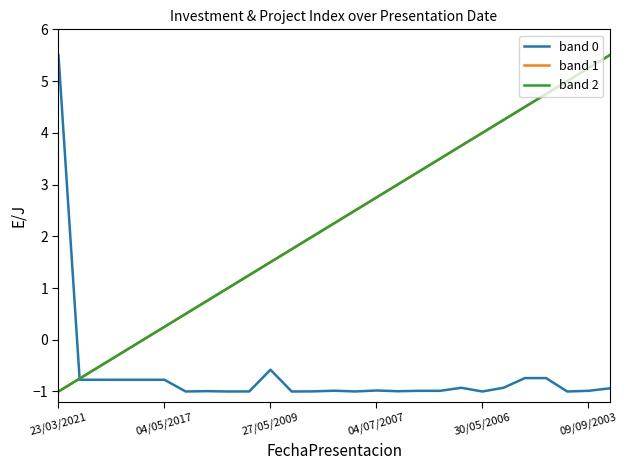

What is the sum of all band 0 values?

-18.1